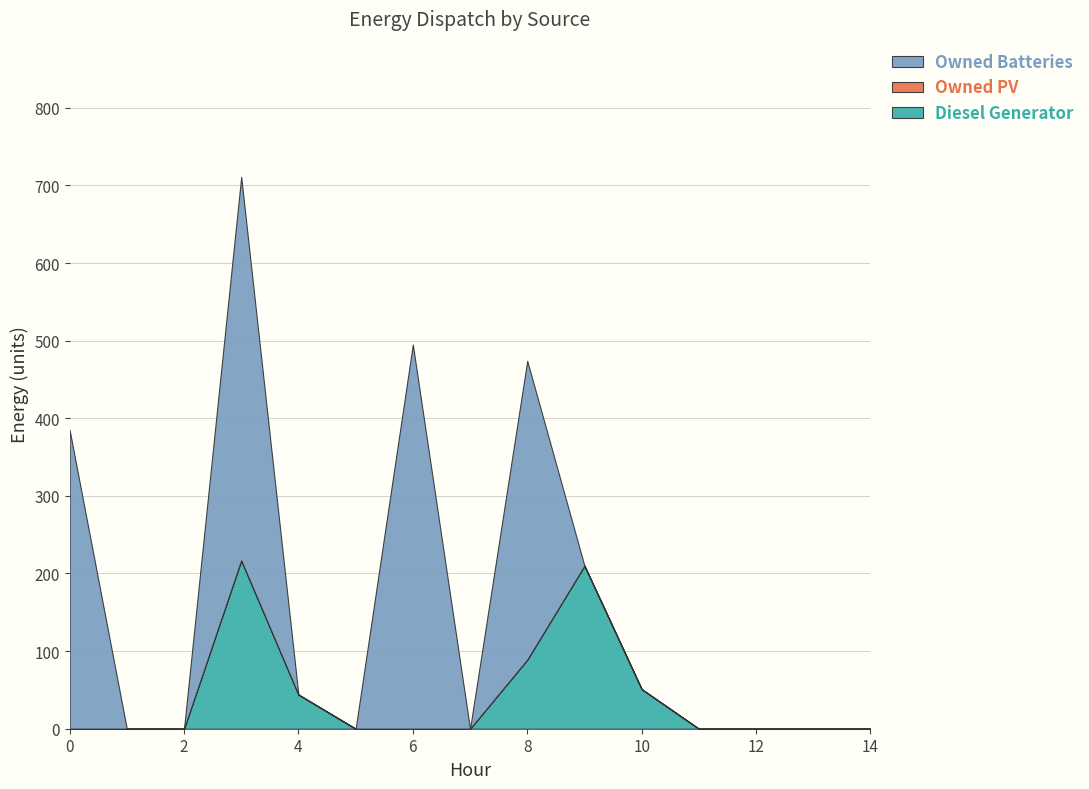

Reading left to right, transcribe all the data shown in this chart.

Diesel Generator: 0	0	0	217	44	0	0	0	89	210	51	0	0	0	0
Owned PV: 0	0	0	0	0	0	0	0	0	0	0	0	0	0	0
Owned Batteries: 385	0	0	494	0	0	495	0	385	0	0	0	0	0	0